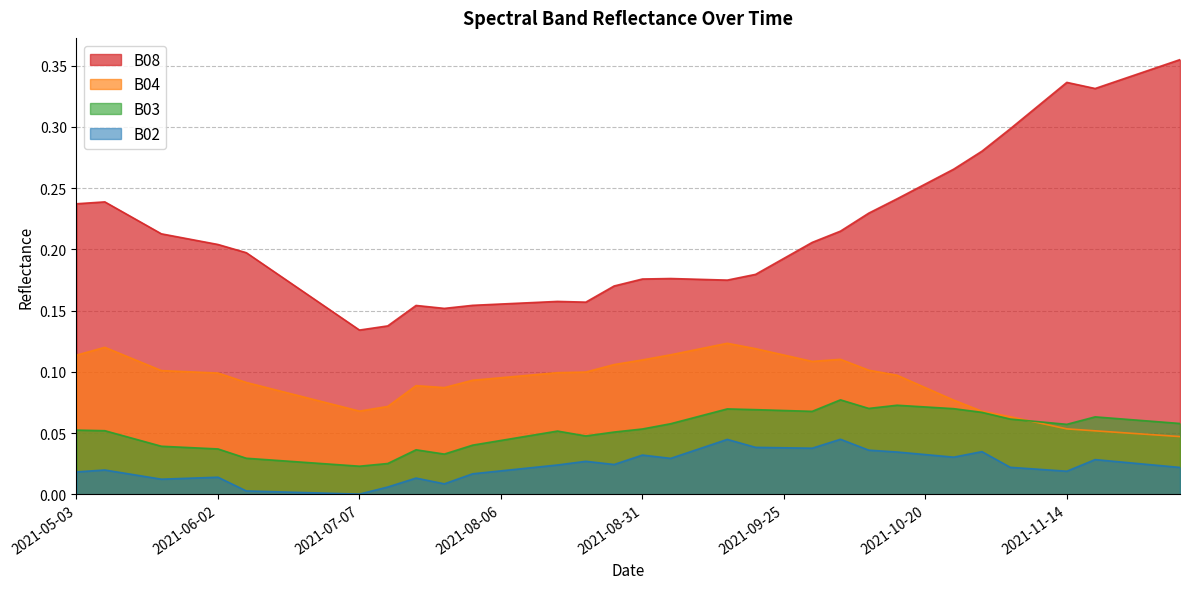

Is it true that B08 equals 0.2 at 2021-07-07?

False